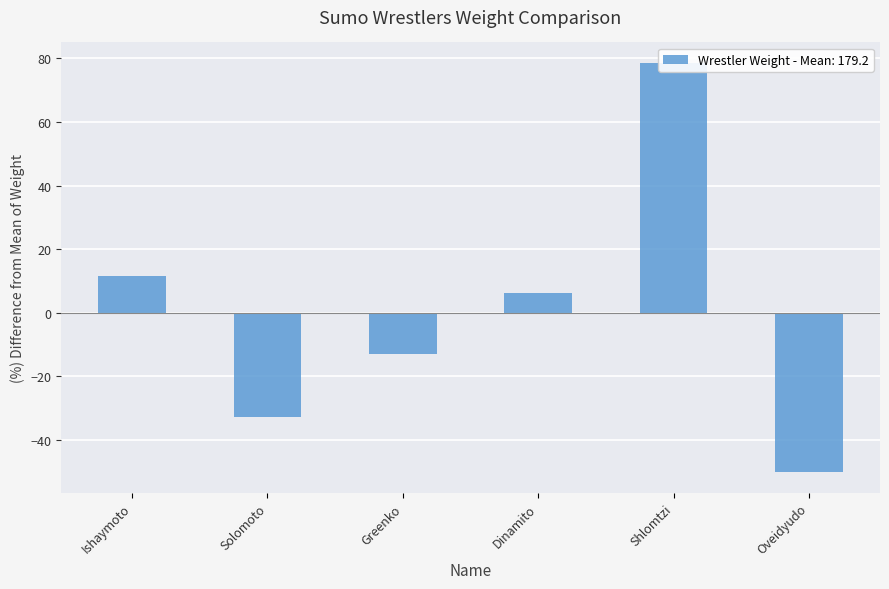

How many data points does each series have?

6